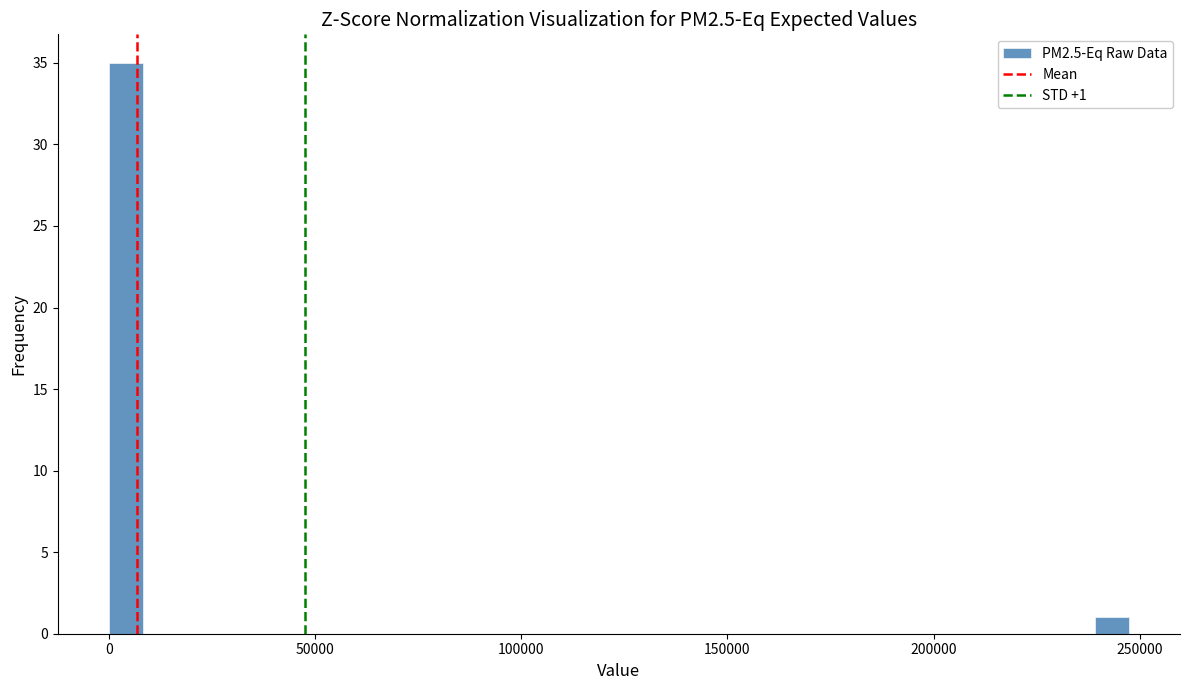

Read against the x-axis, roughly where is the centre of the tallest bar?

5000